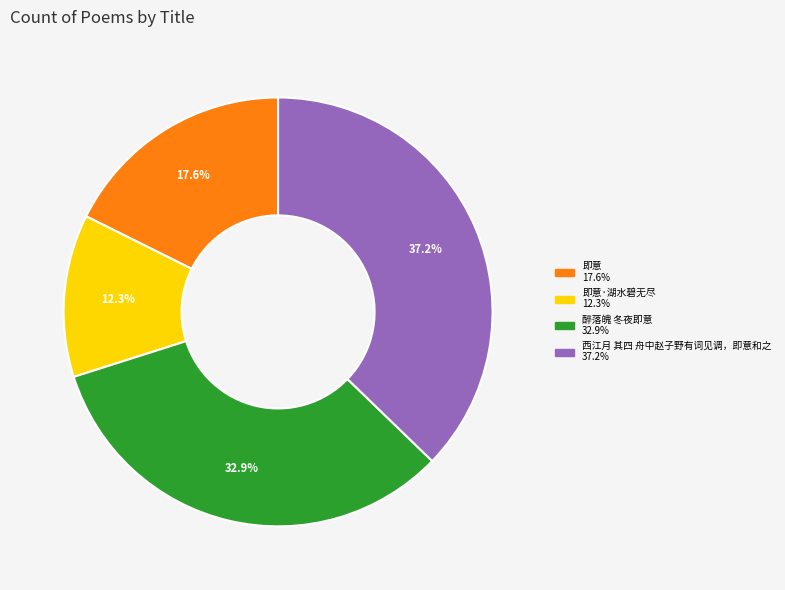

To the nearest percent, what is the difference between the largest and smallest slice percentages?

25%